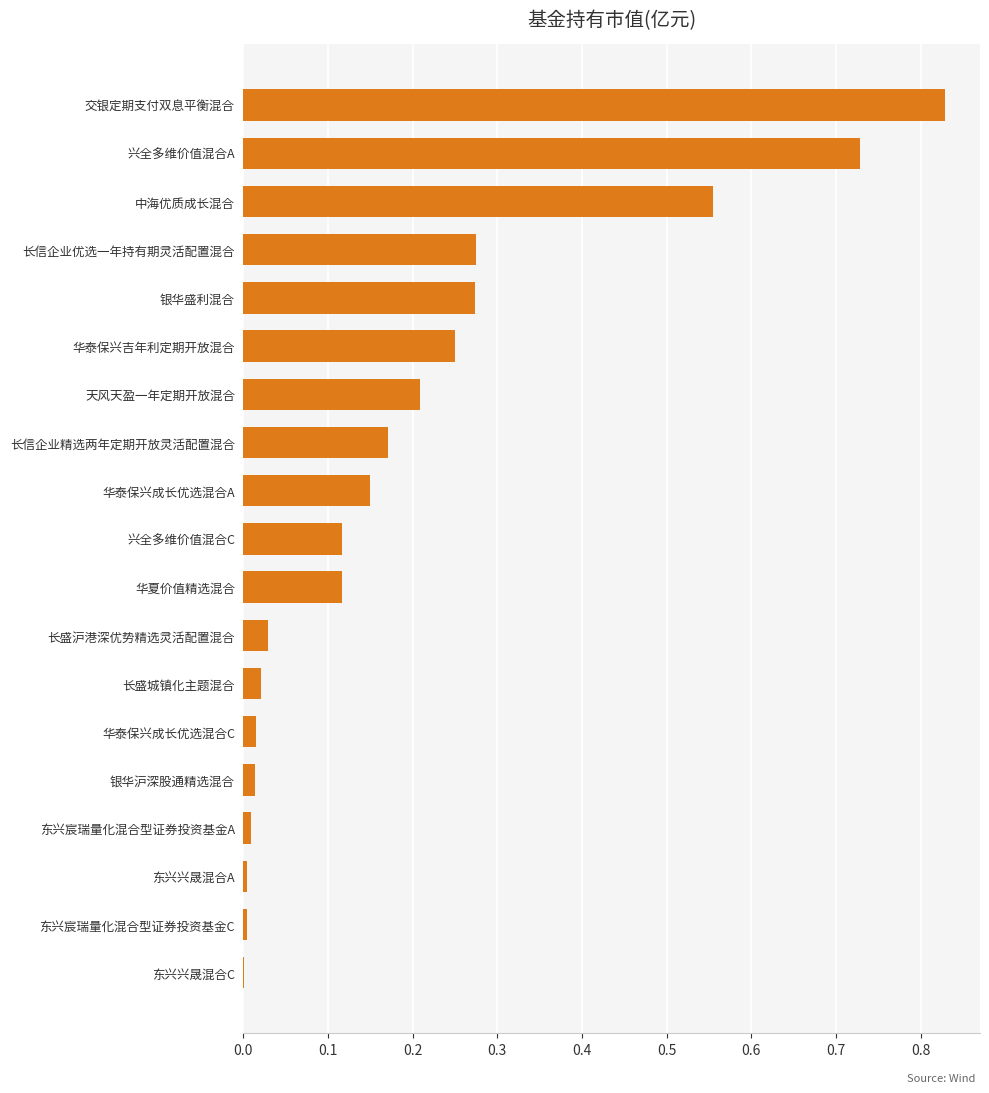

Is it true that the value at 东兴宸瑞量化混合型证券投资基金A is 0.0?

True